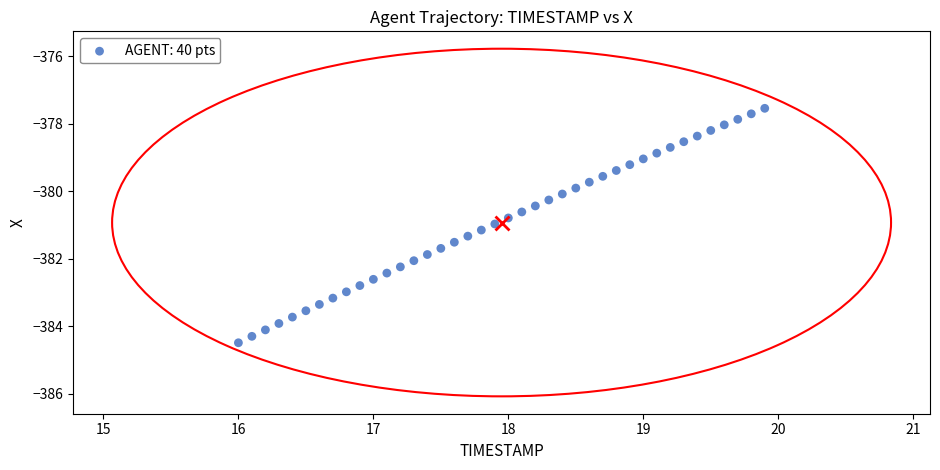

What is the range of X values (max minus min)?

3.9